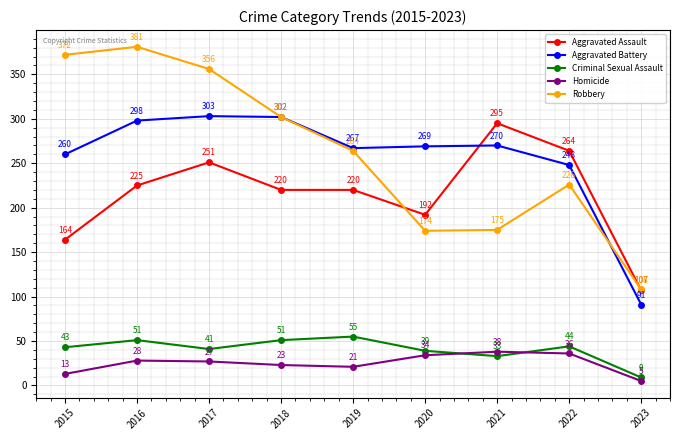

What is the sum of all Homicide values?

225